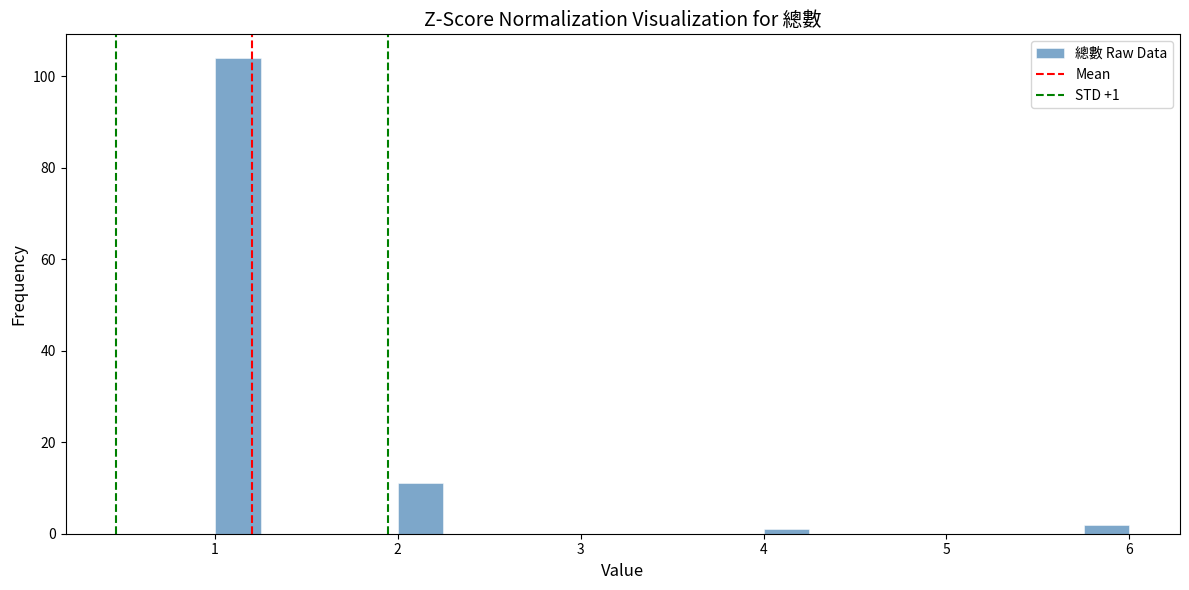

Around what value on the x-axis is the tallest bar? Give the approximate position of its centre, as read against the axis.

1.1